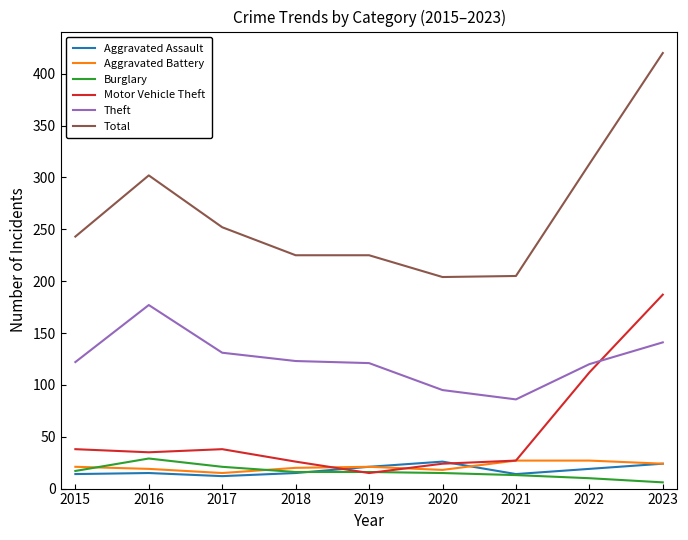

True or false: Aggravated Battery and Motor Vehicle Theft intersect in this chart.

True